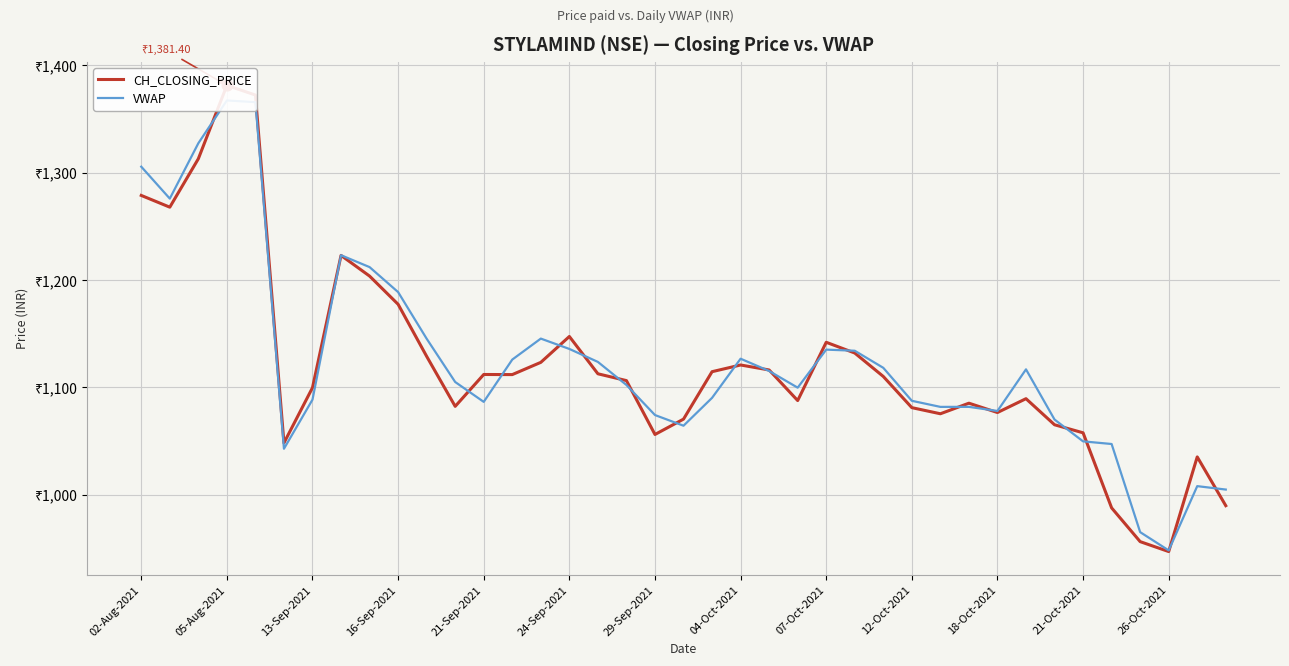

Which series reaches the maximum Y coordinate?

CH_CLOSING_PRICE